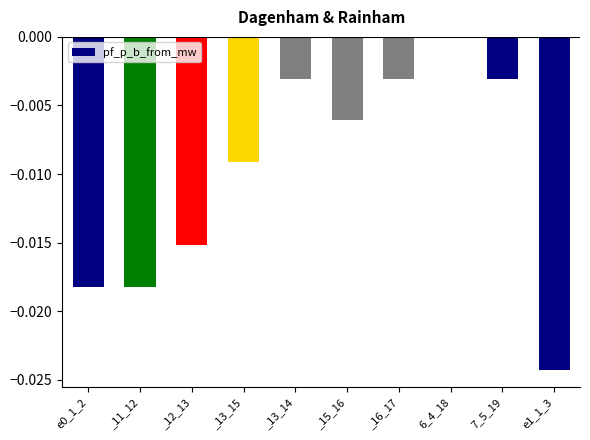

Are the bars horizontal?

No